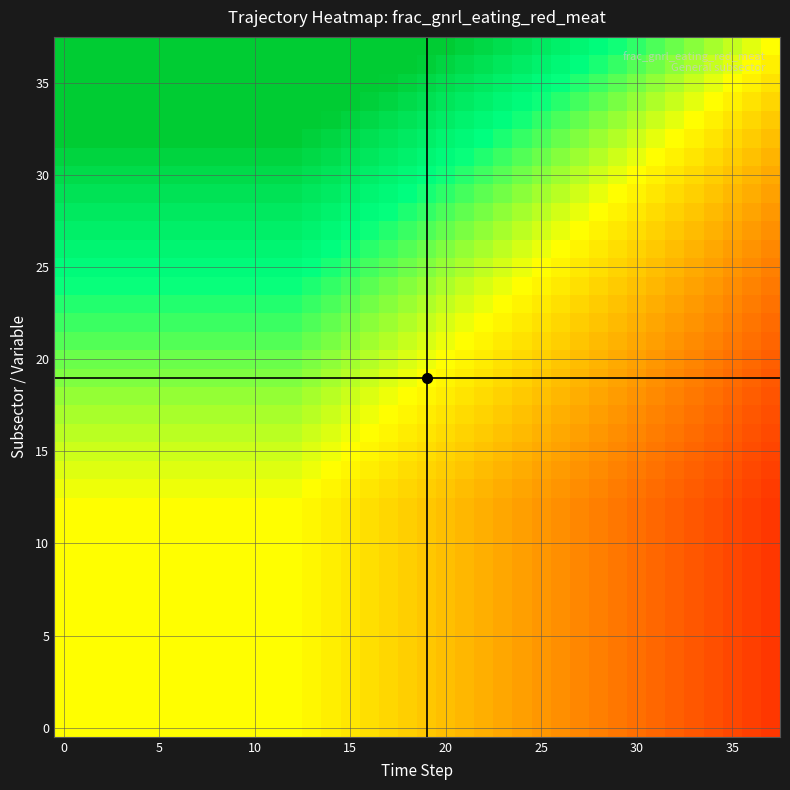

What is the minimum value shown in the chart?

0.5